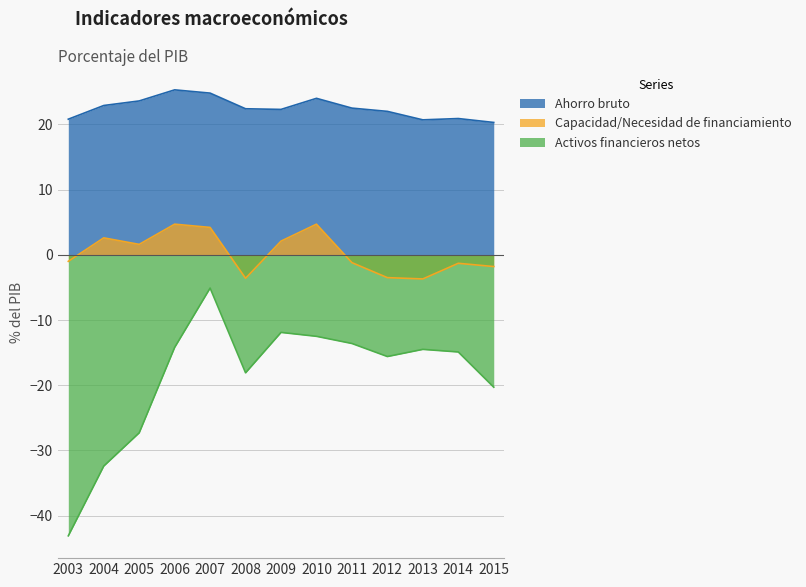

What are all the series names shown in the legend?

Ahorro bruto, Capacidad/Necesidad de financiamiento, Activos financieros netos